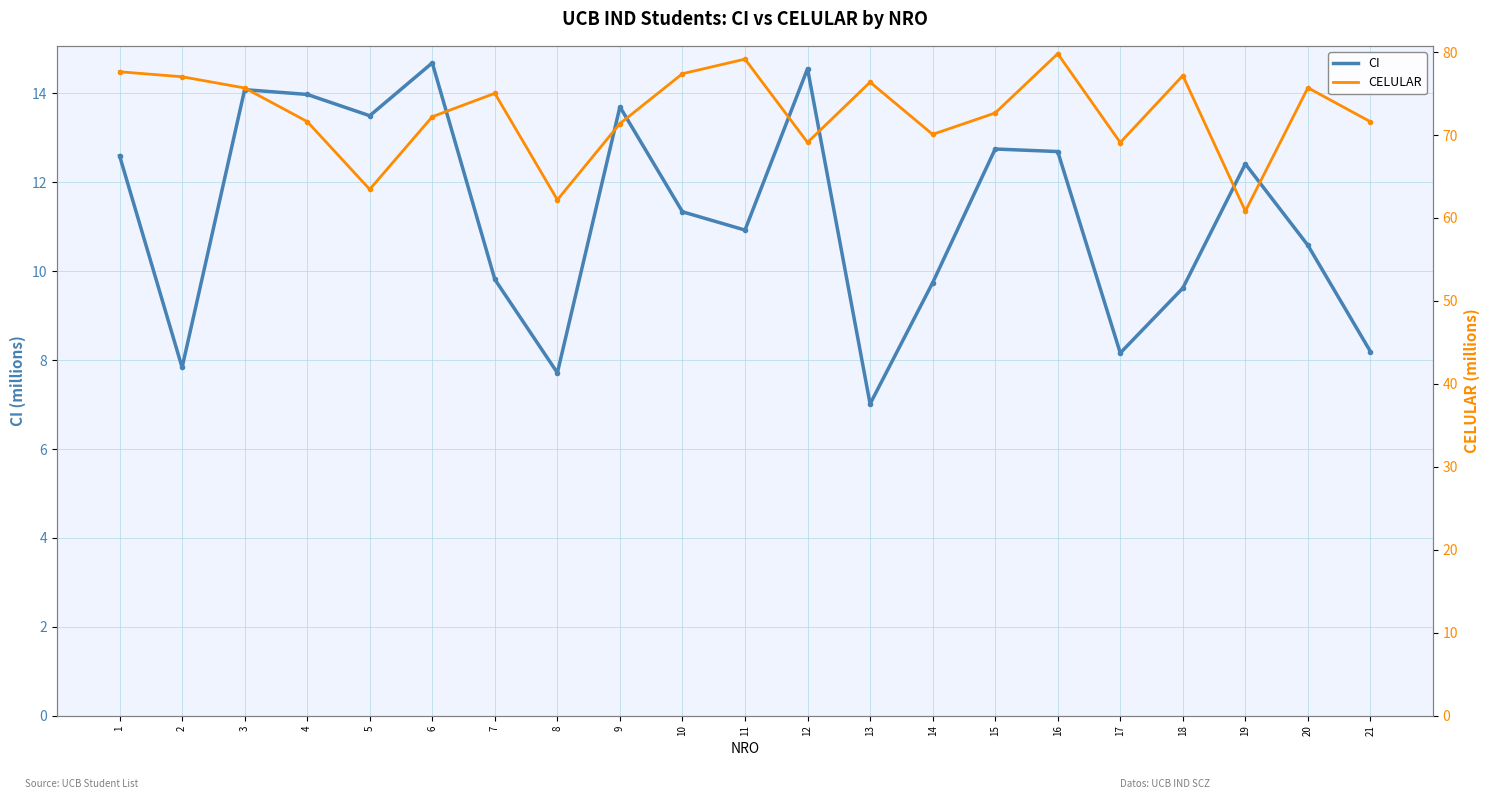

Rank the categories by CI value from lowest to highest.

13, 8, 2, 17, 21, 18, 14, 7, 20, 11, 10, 19, 1, 16, 15, 5, 9, 4, 3, 12, 6